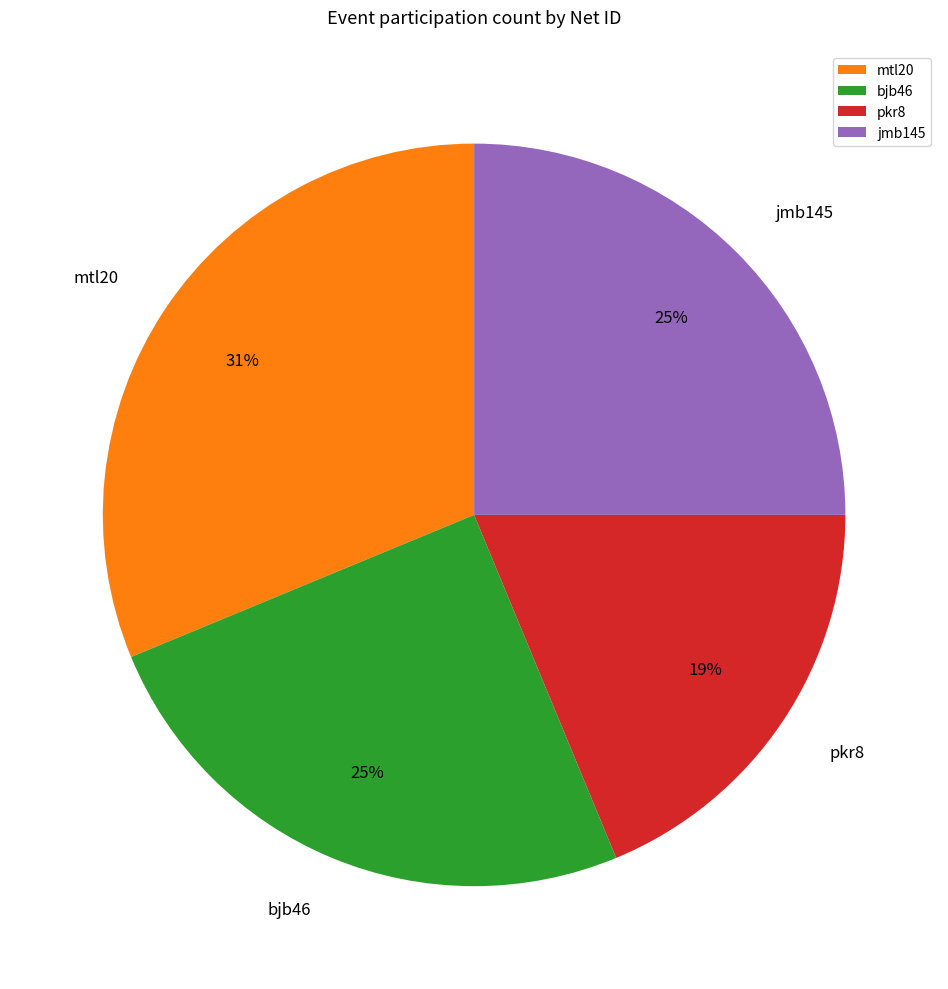

Approximately how many times larger is the value at bjb46 compared to jmb145?

1.0